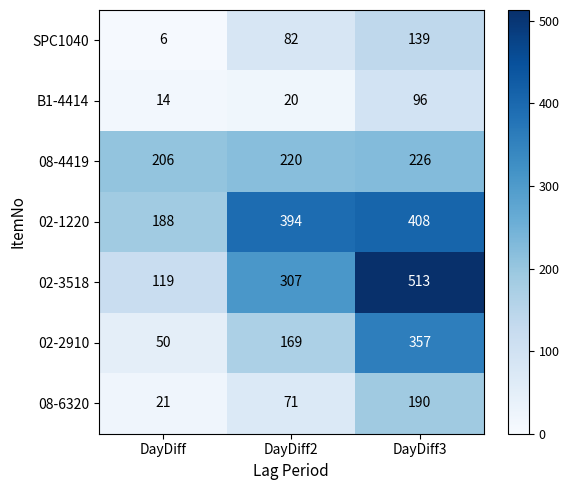

Where is 02-2910 nearest to the value 203?

DayDiff2